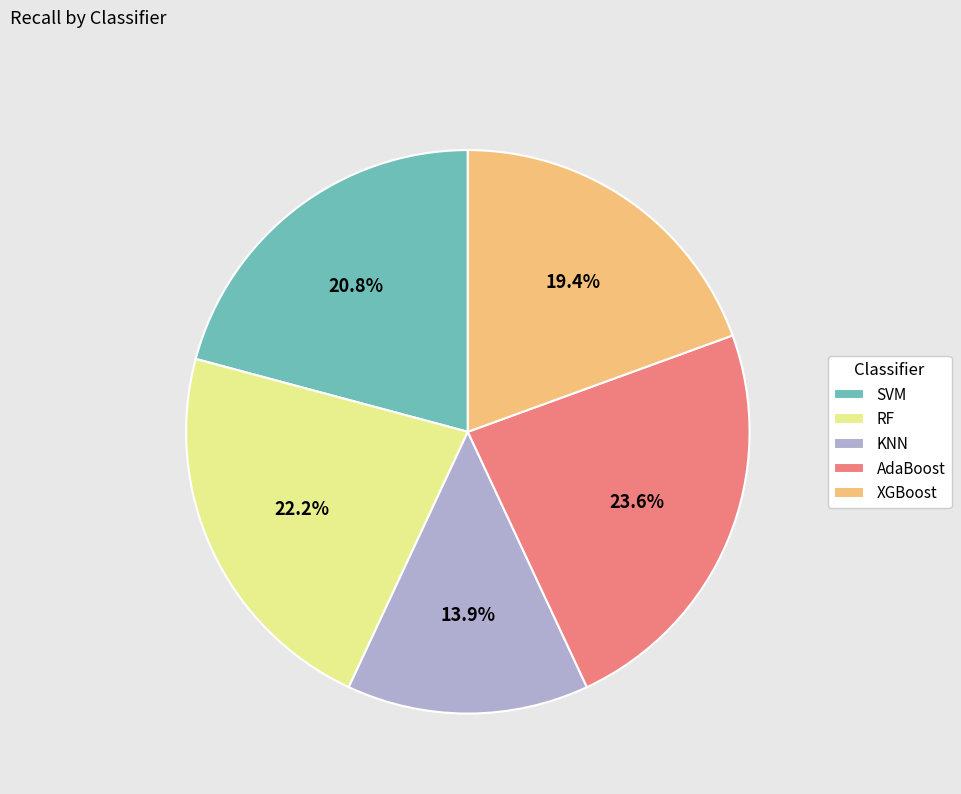

Rank the categories by value from highest to lowest.

AdaBoost, RF, SVM, XGBoost, KNN